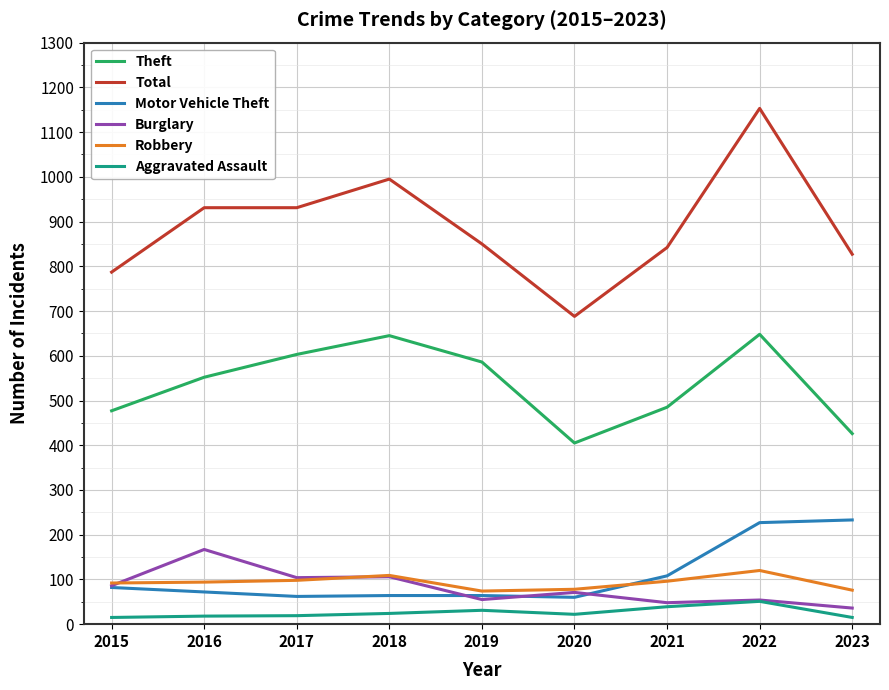

Which series has the largest range (max minus min)?

Total